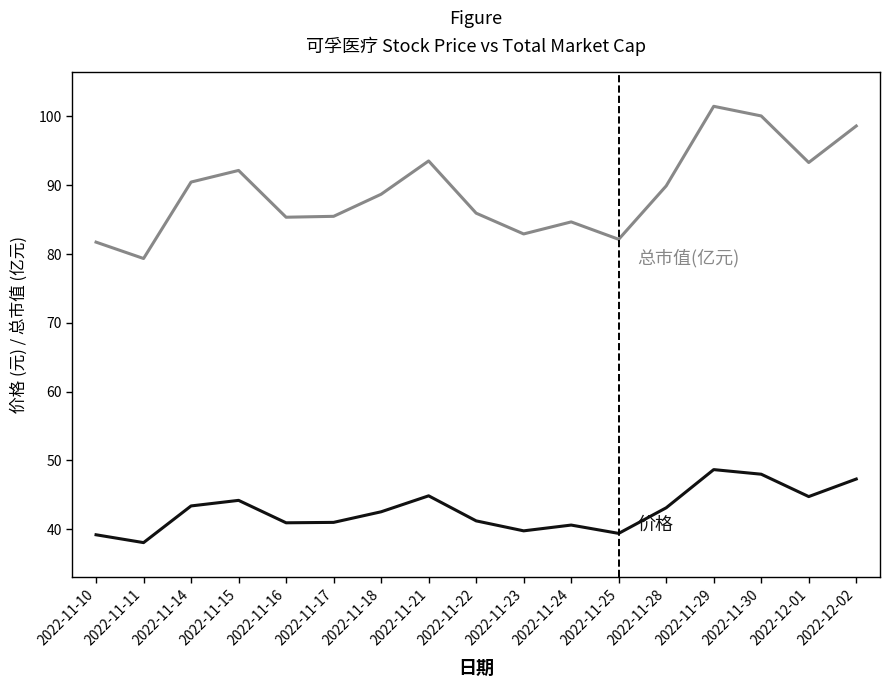

What is the smallest value displayed?

38.1